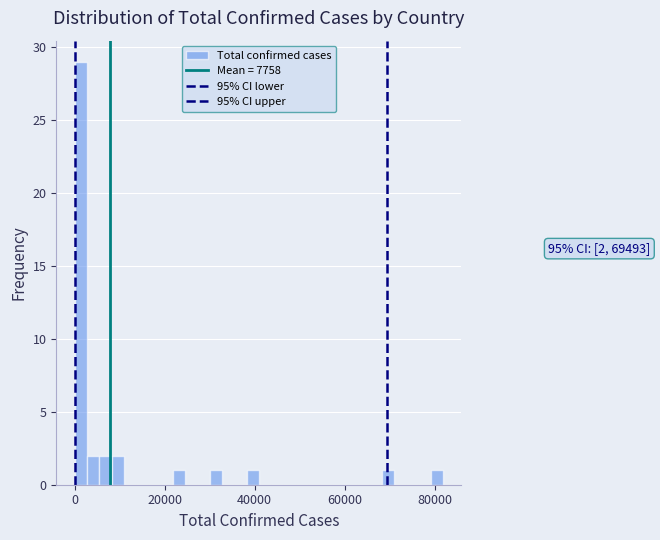

Around what value on the x-axis is the tallest bar? Give the approximate position of its centre, as read against the axis.

2000